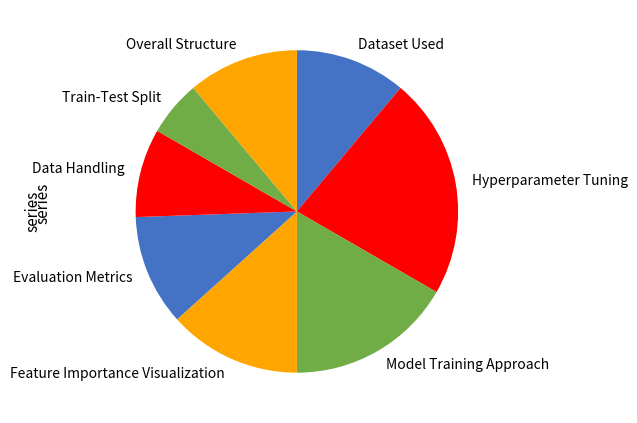

Is there any slice that represents more than half of the pie?

No